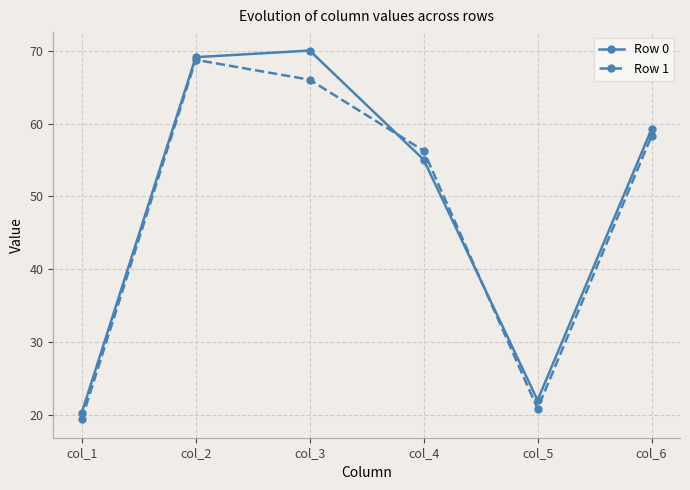

What are all the series names shown in the legend?

Row 0, Row 1